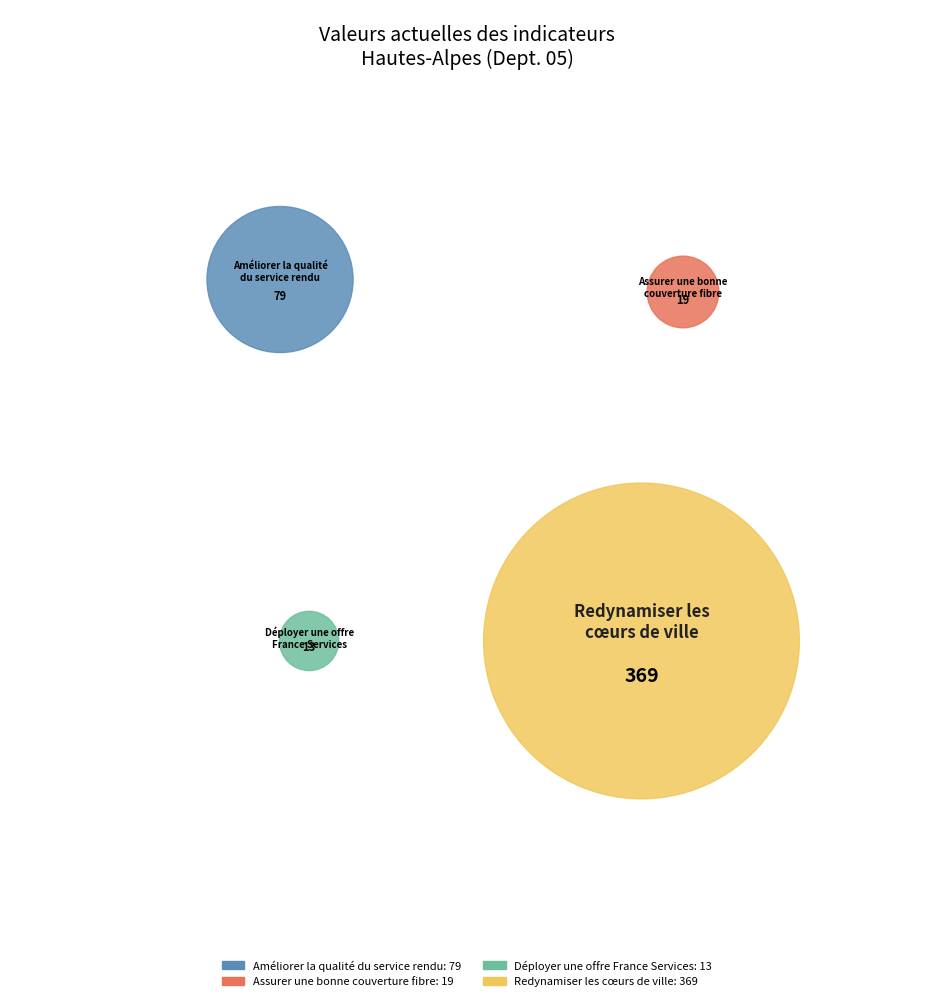

To the nearest percent, what portion does Améliorer la qualité
du service rendu represent?

16%